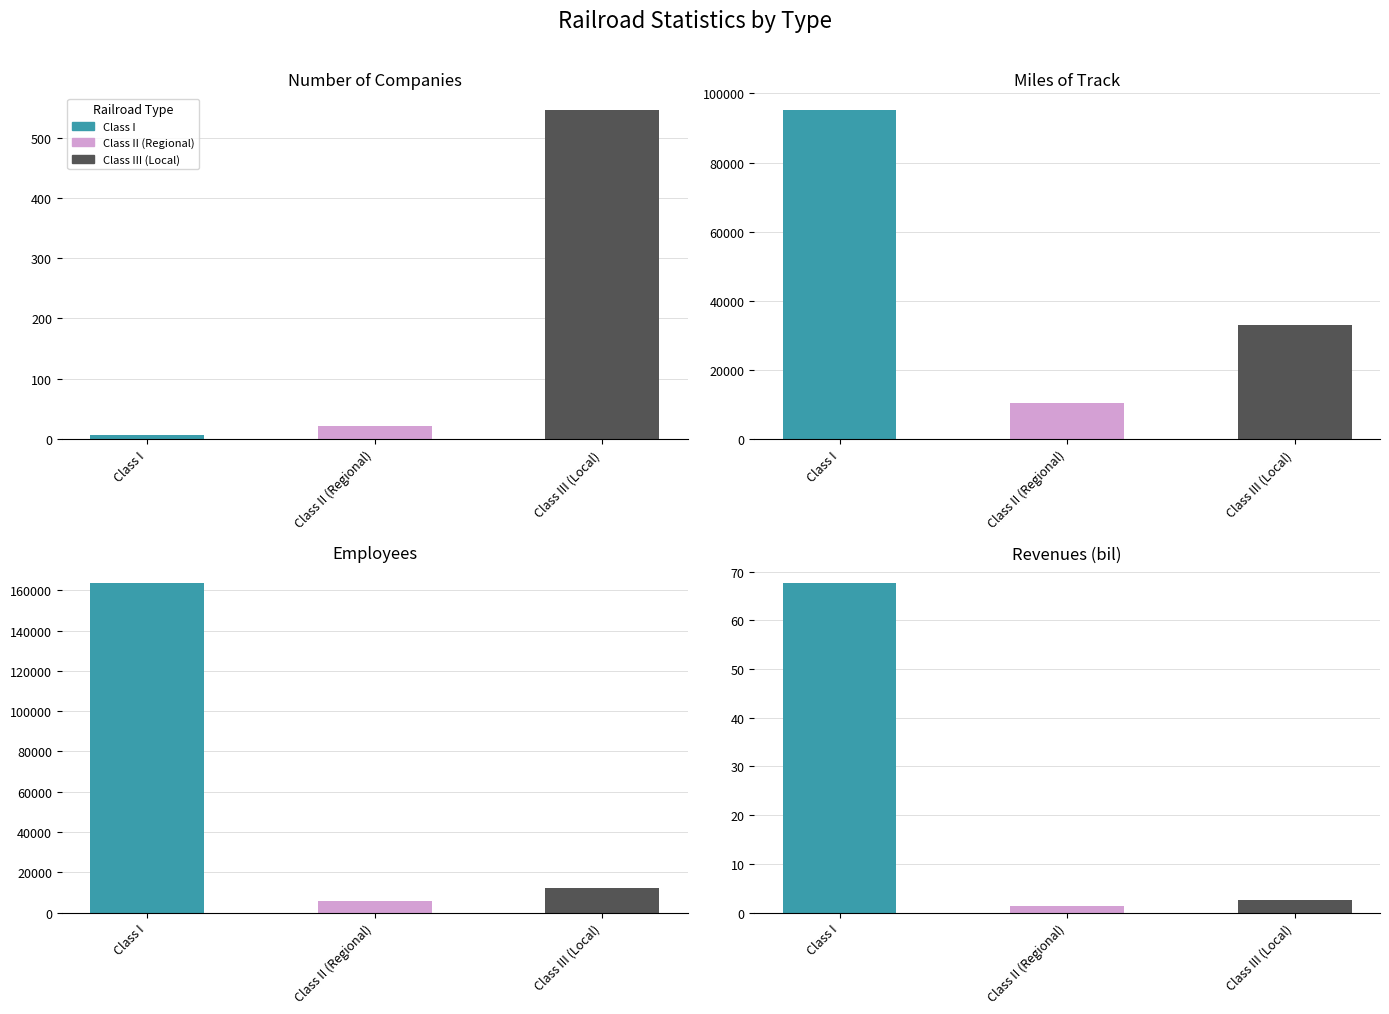

At which label does Number of Companies first exceed 21?

Class III (Local)